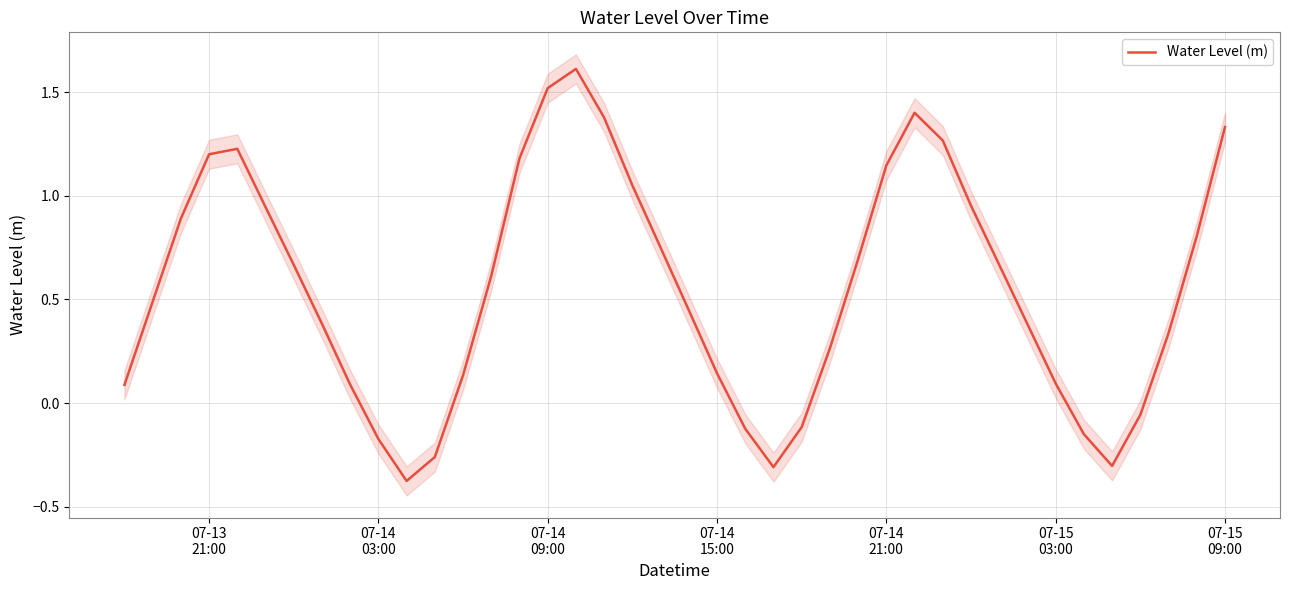

What is the minimum value shown in the chart?

-0.4